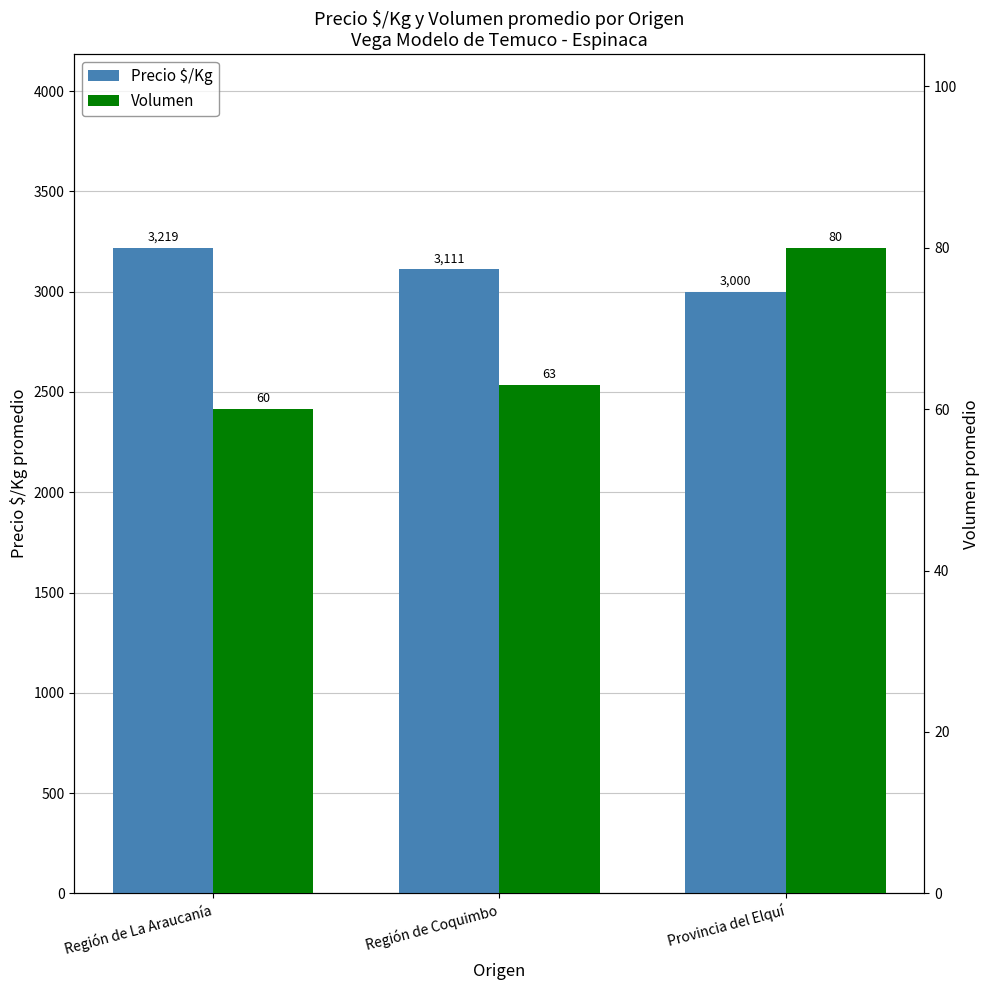

Where is Volumen nearest to the value 70?

Región de Coquimbo